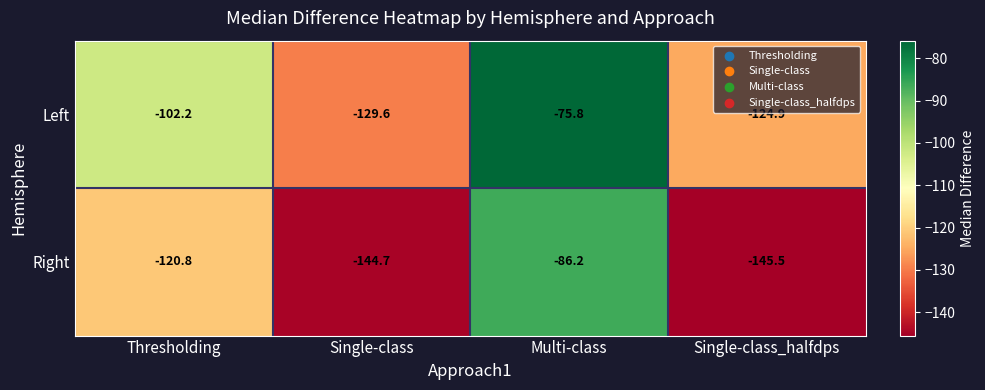

List the series in order of their overall mean, lowest first.

Right, Left